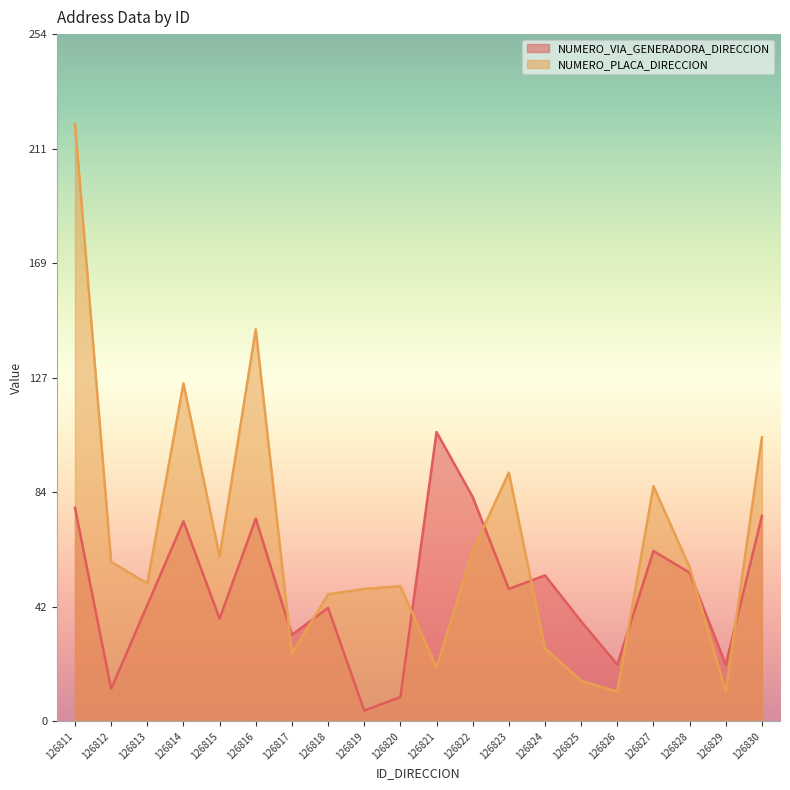

Rank the series by their average value, from highest to lowest.

NUMERO_PLACA_DIRECCION, NUMERO_VIA_GENERADORA_DIRECCION